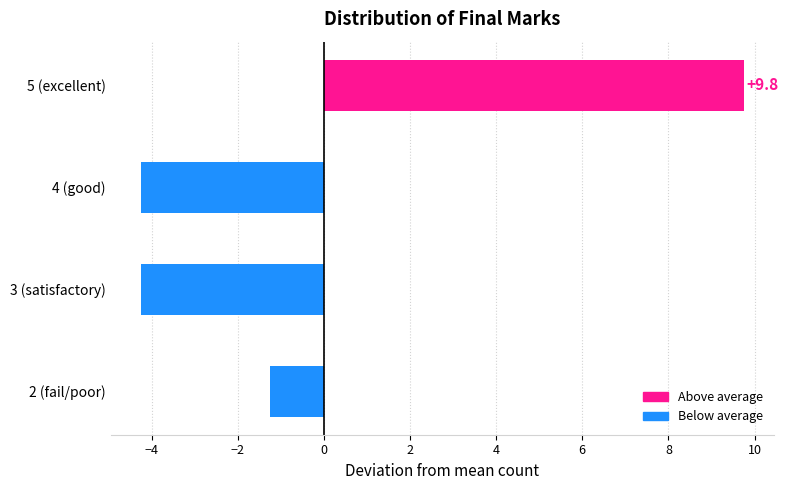

Does the chart contain any negative values?

Yes